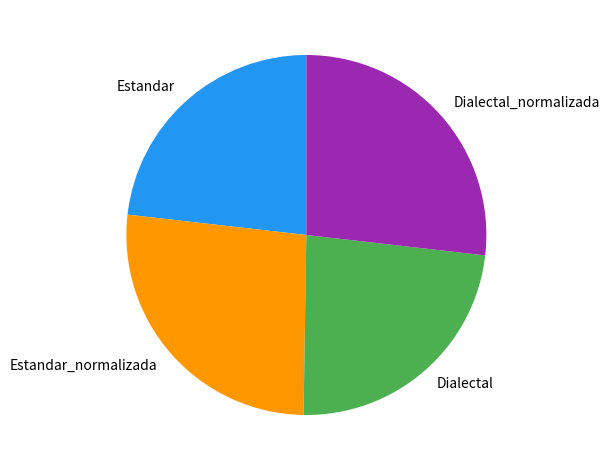

The Dialectal slice represents 23% of the pie. True or false?

True